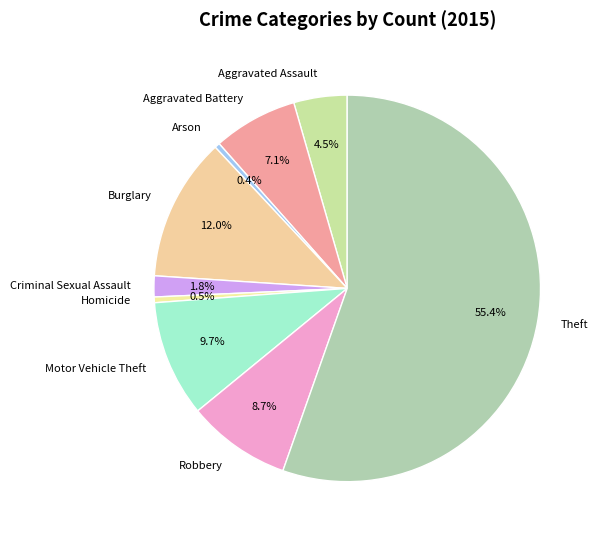

How many slices are in this pie chart?

9